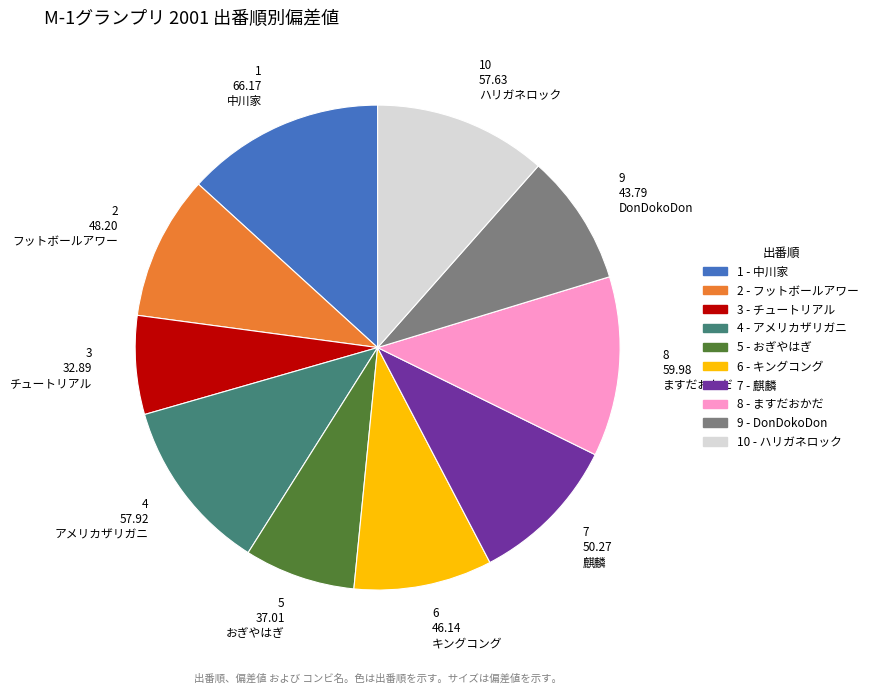

Does any single category account for the majority?

No